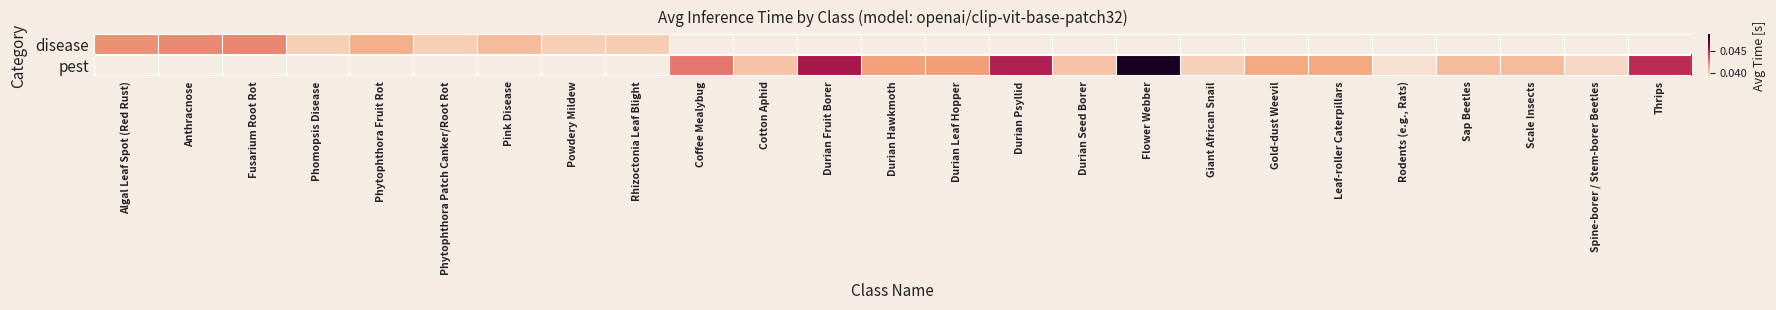

Count the number of data series in this chart.

2